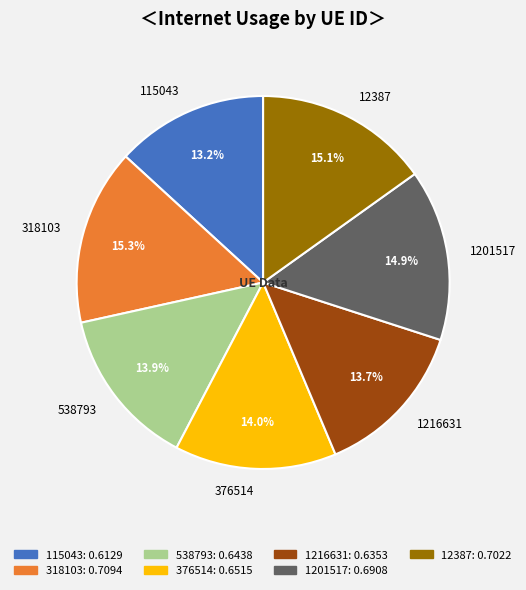

Is there any slice that represents more than half of the pie?

No